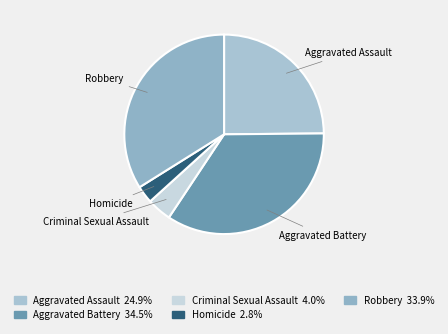

Which has a higher value, Criminal Sexual Assault or Aggravated Battery?

Aggravated Battery